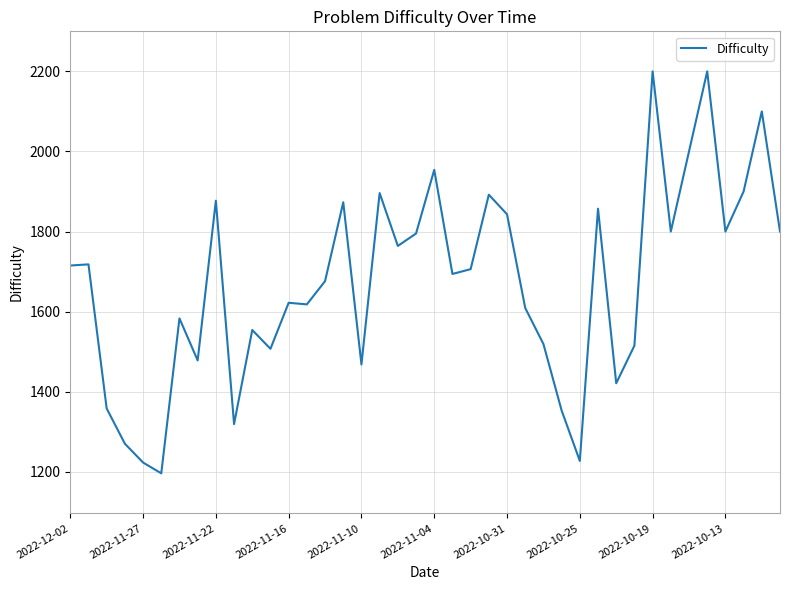

What is the difference between the maximum and minimum values?

1004